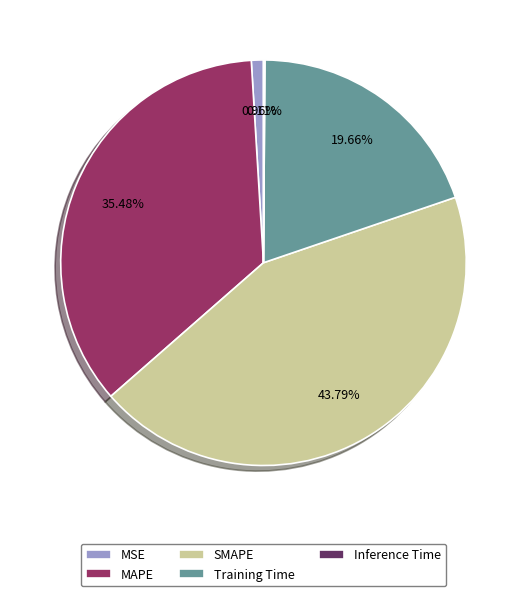

To the nearest percent, what percentage of the pie is MSE?

1%